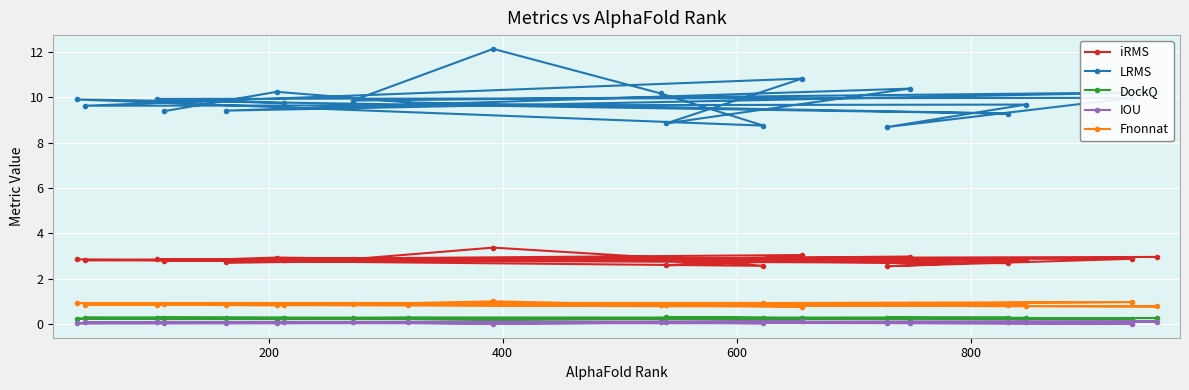

Which series has the widest spread of values?

LRMS